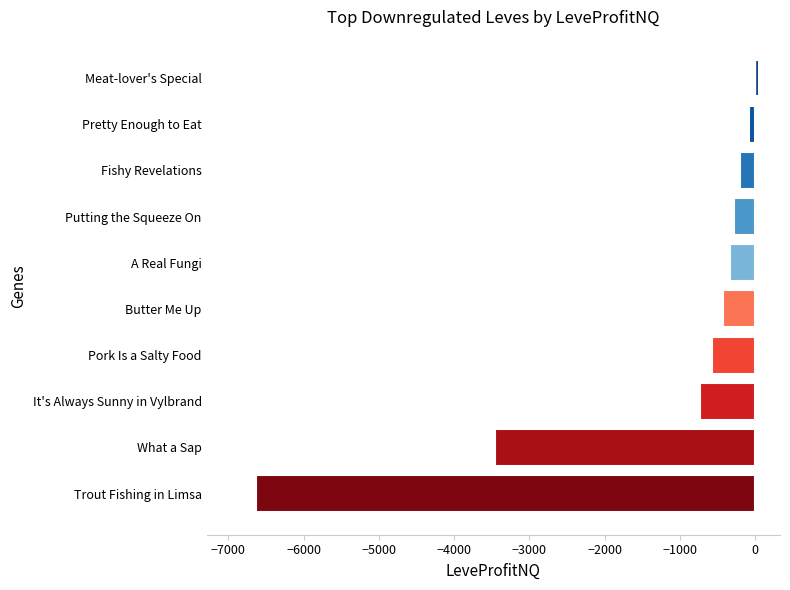

How many data points are above -335?

4